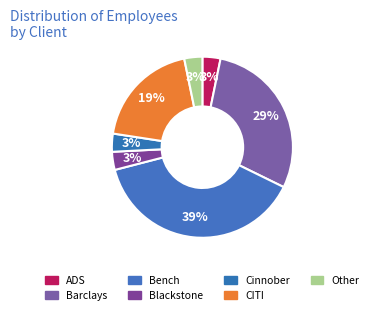

Count the number of slices in the pie.

7